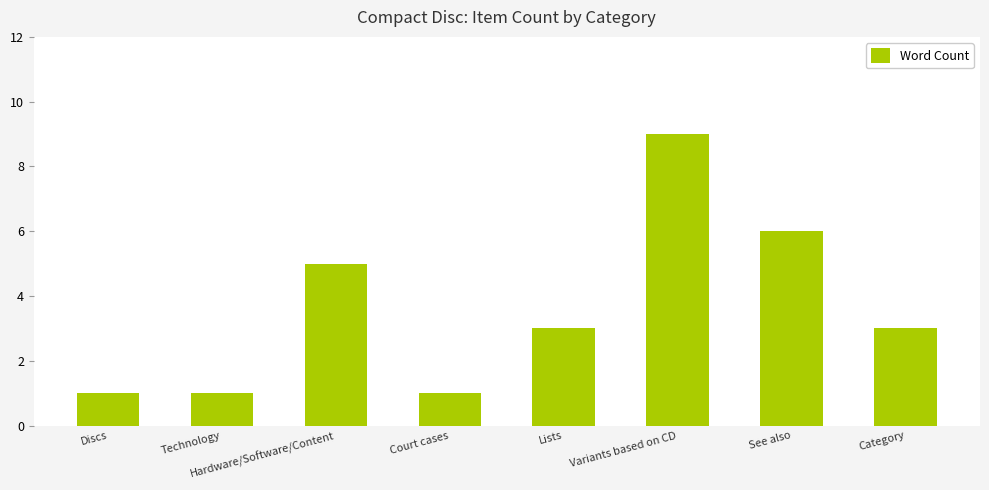

Where is the data nearest to the value 5?

Hardware/Software/Content